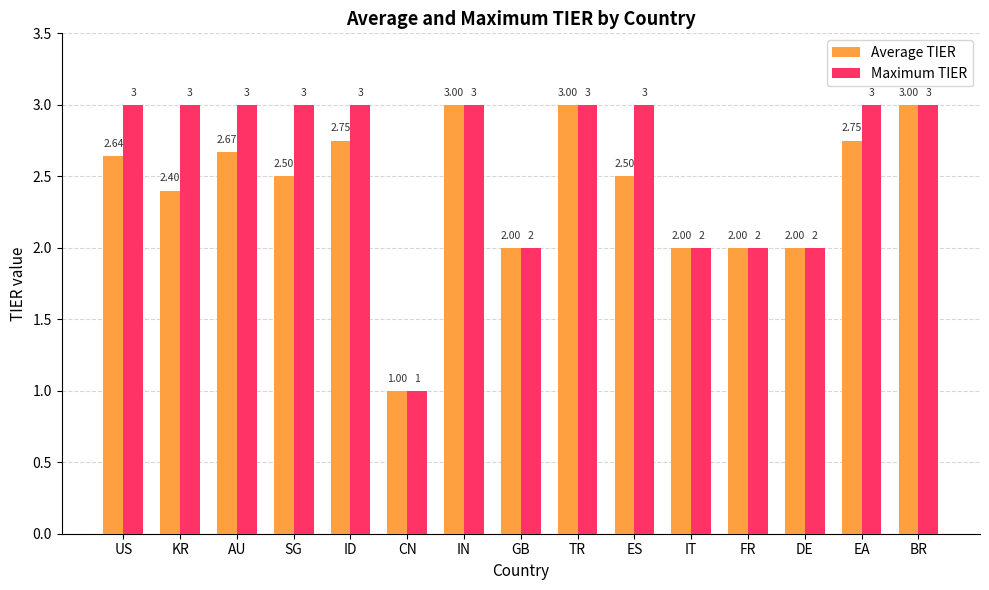

Is it true that Maximum TIER equals 0.4 at CN?

False